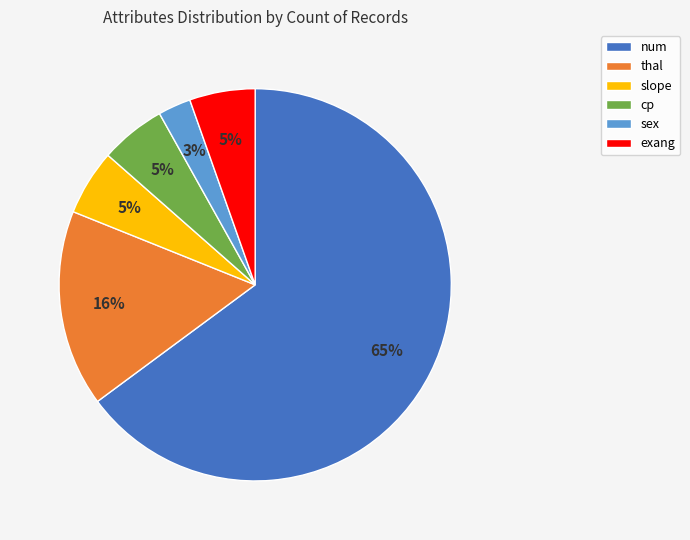

What percentage is the exang slice, to the nearest percent?

5%